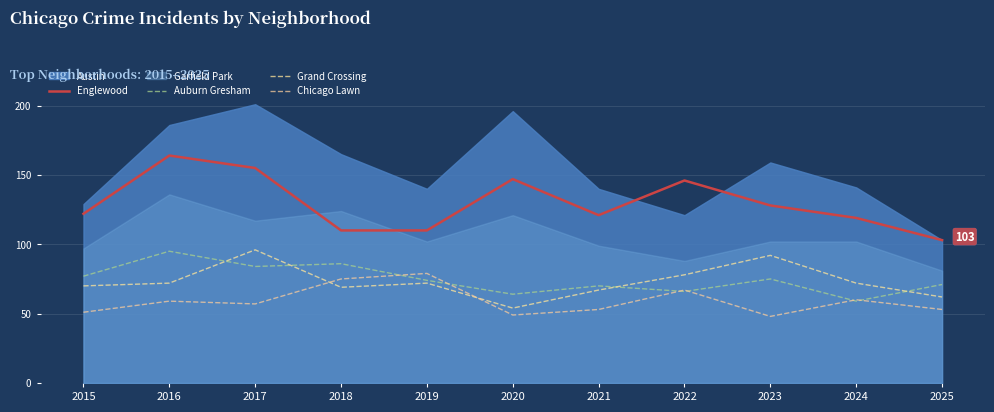

What is the value of the Grand Crossing point at the 9th from the left?

92